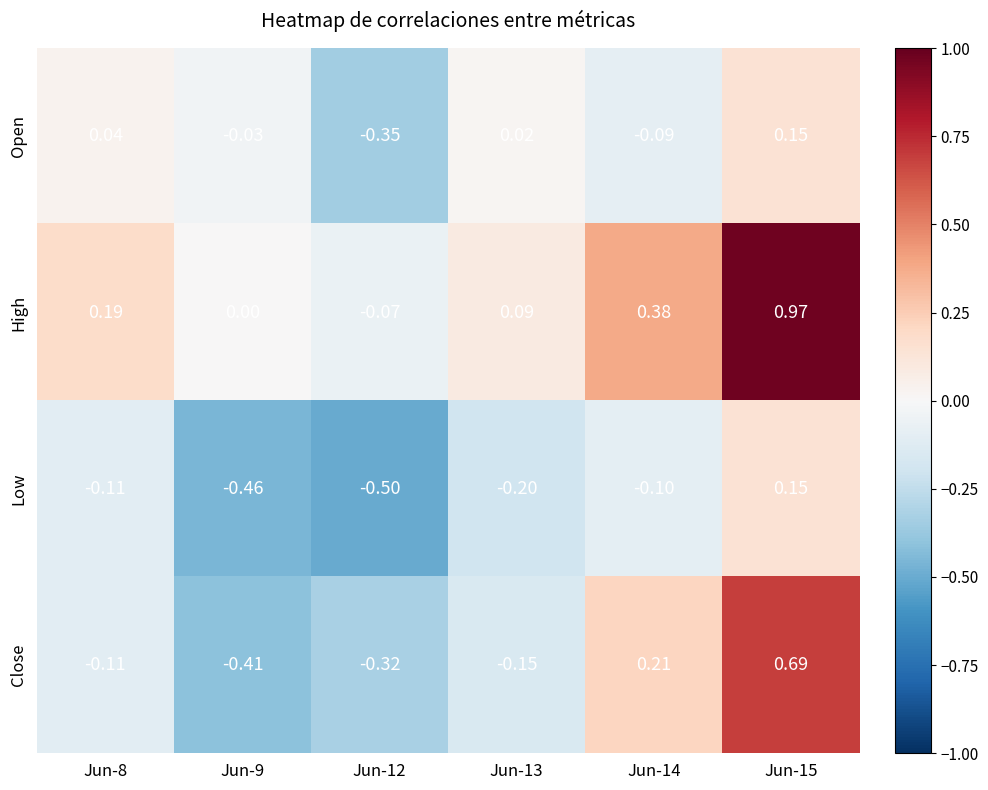

Which series has the largest total across all categories?

High